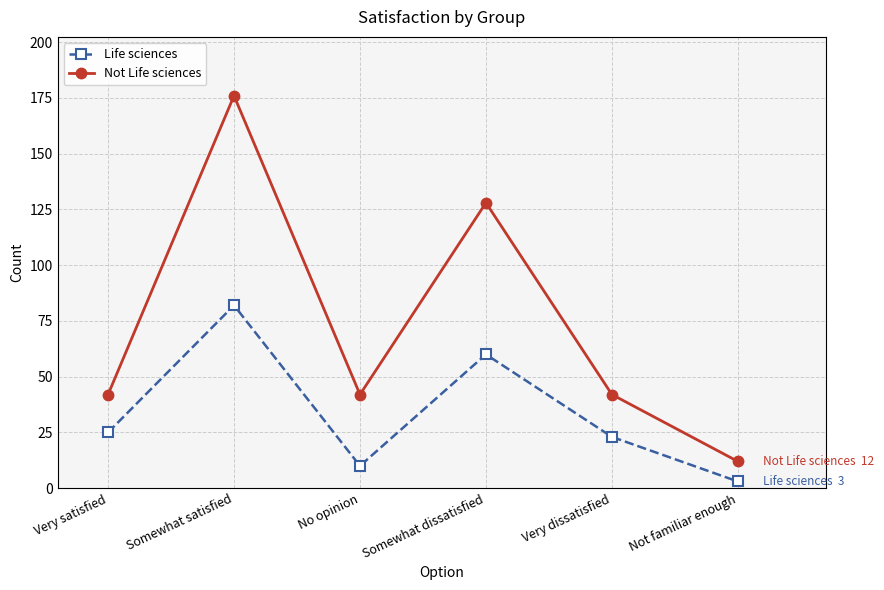

True or false: Life sciences and Not Life sciences cross at least once.

False